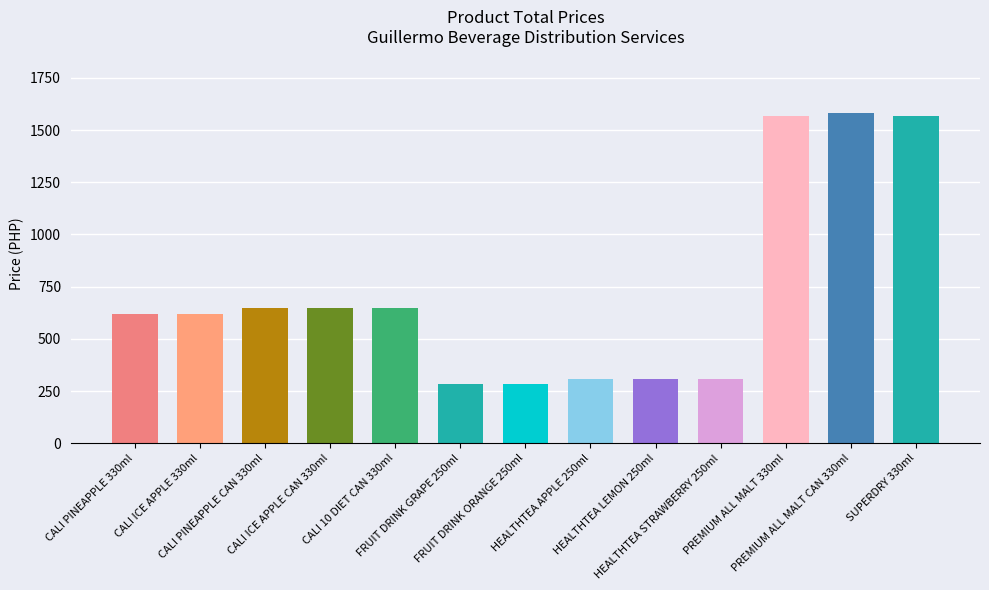

True or false: the data shows 283 at FRUIT DRINK ORANGE 250ml.

True